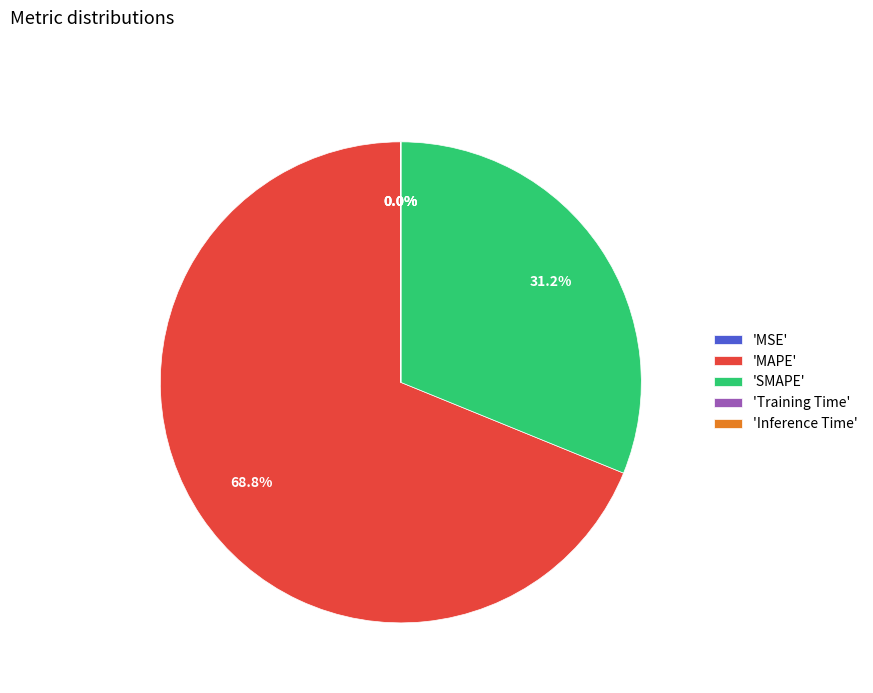

Combined, what portion of the pie is 'SMAPE' and 'MAPE'?

100.0%